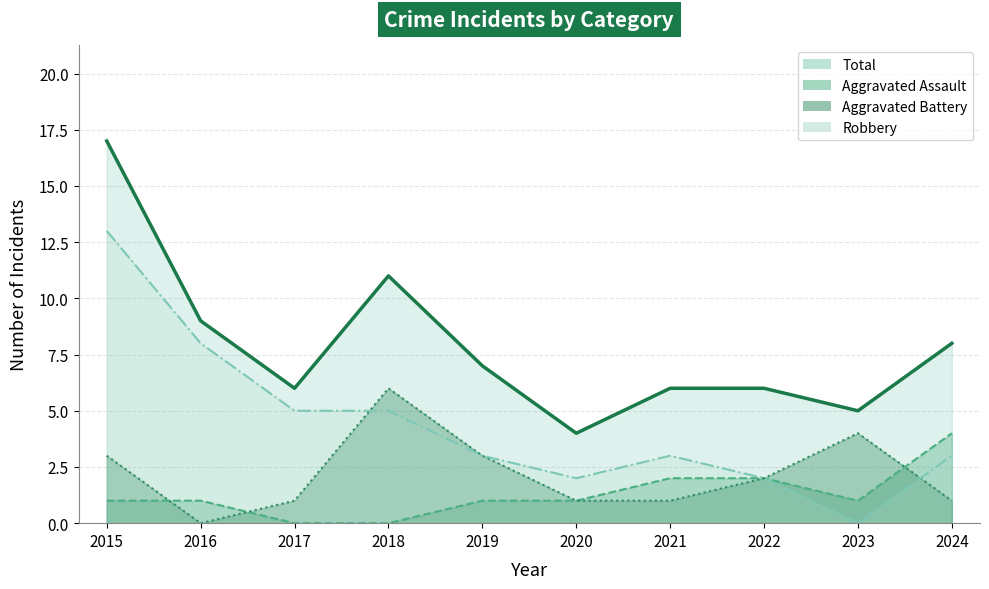

True or false: Robbery (line) and Total (line) cross at least once.

False